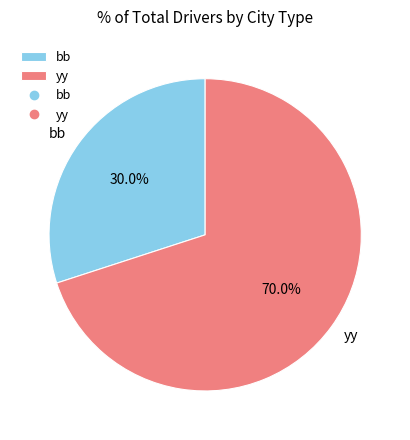

Combined, what portion of the pie is yy and bb?

100.0%